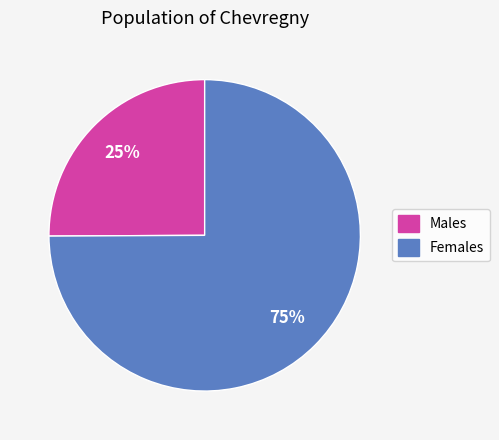

The Females slice represents 75% of the pie. True or false?

True